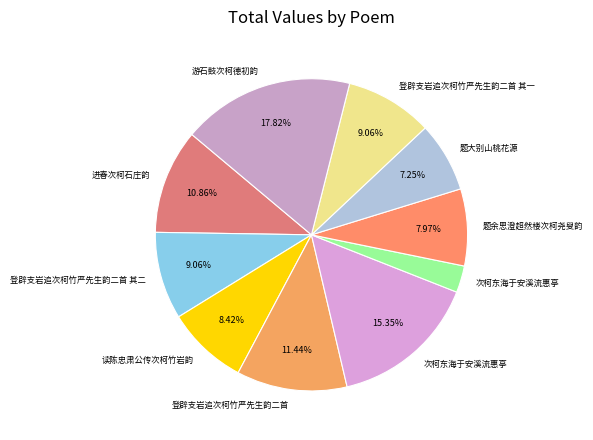

How many slices are in this pie chart?

10